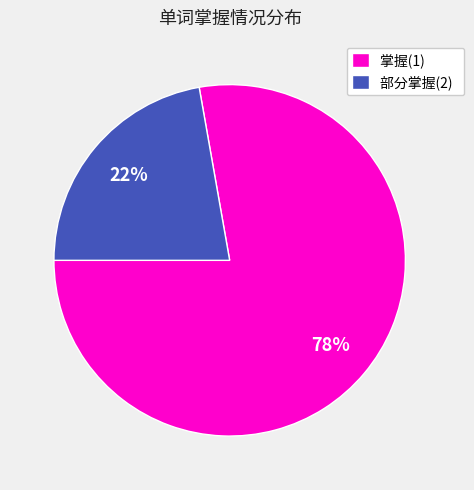

Count the number of slices in the pie.

2